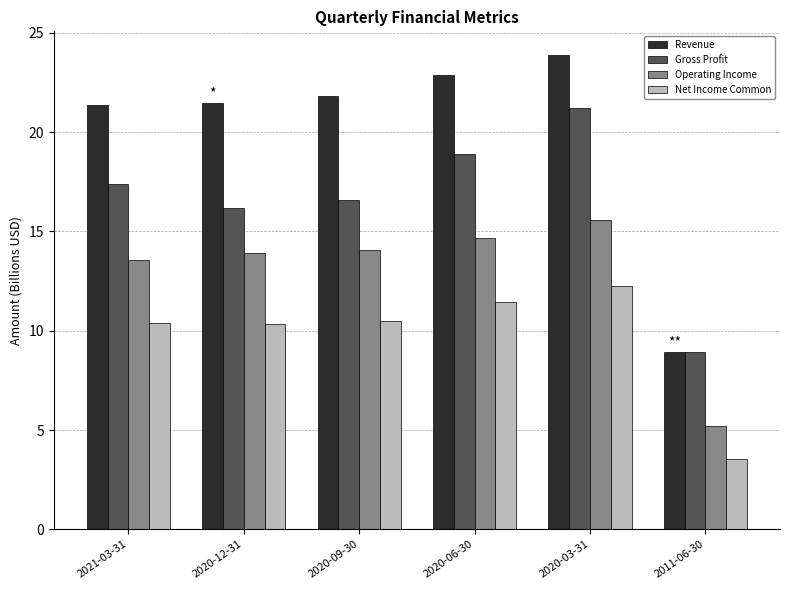

Which series changed the most between 2020-12-31 and 2020-09-30?

Gross Profit